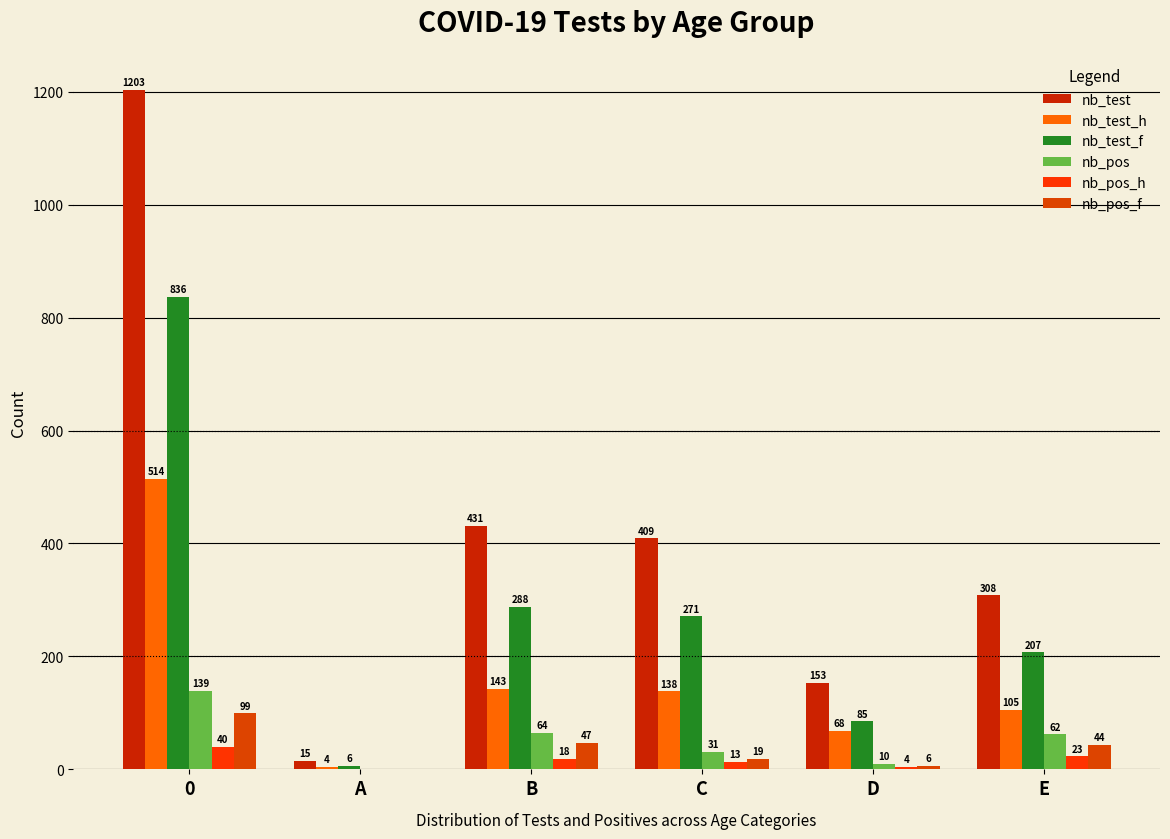

How many distinct data groups are displayed?

6